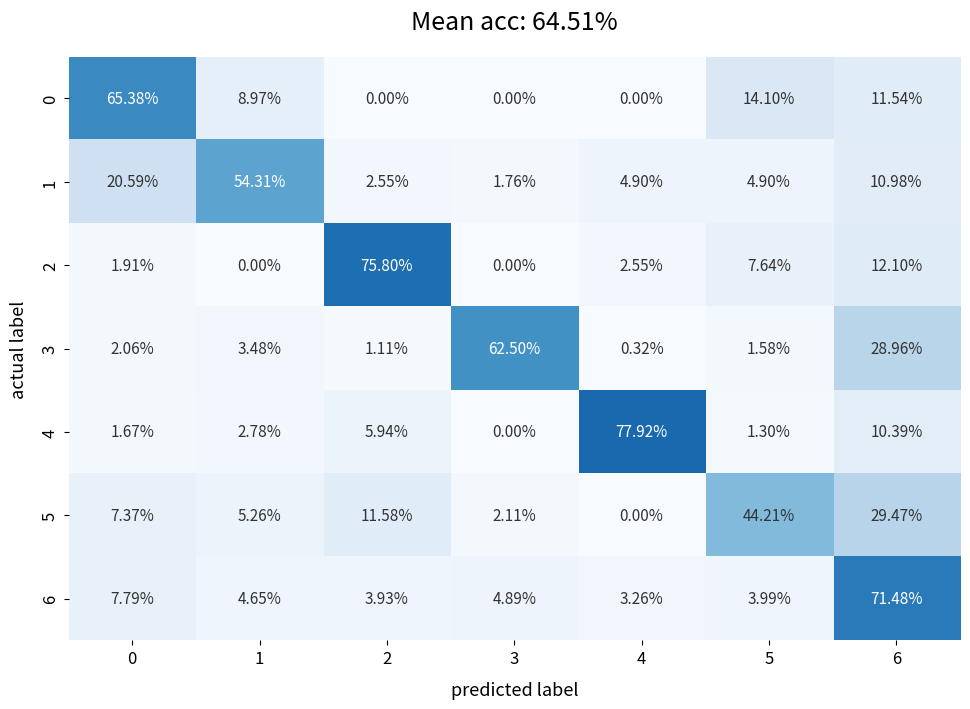

Is the value of 5 at 4 greater than the value of 1 at 2?

No